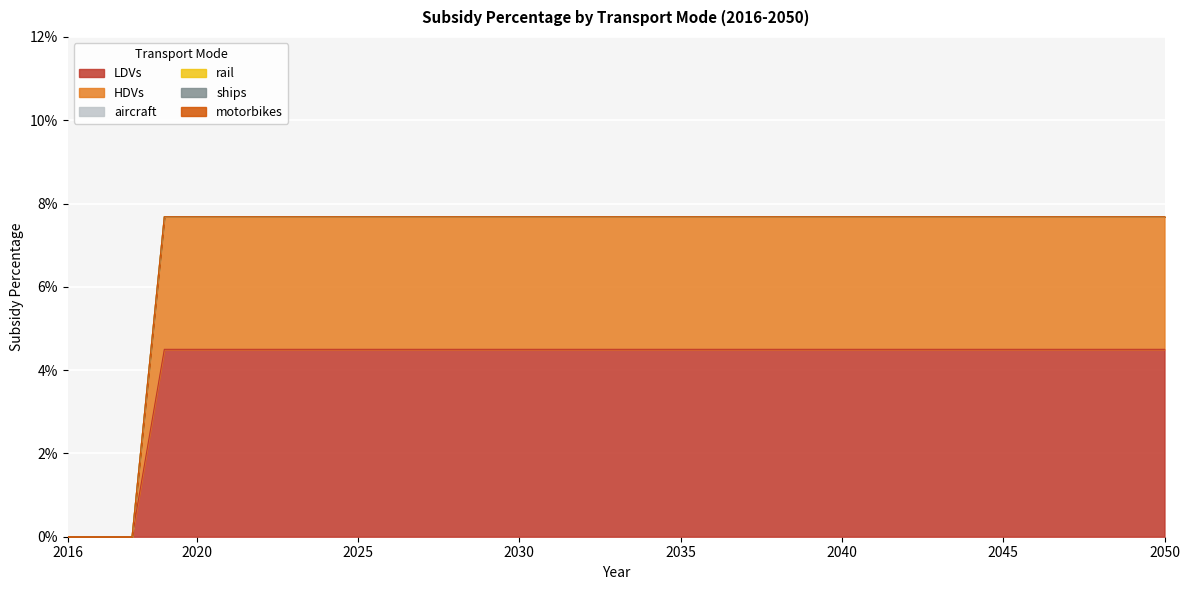

At how many categories does at least one series exceed 0?

32